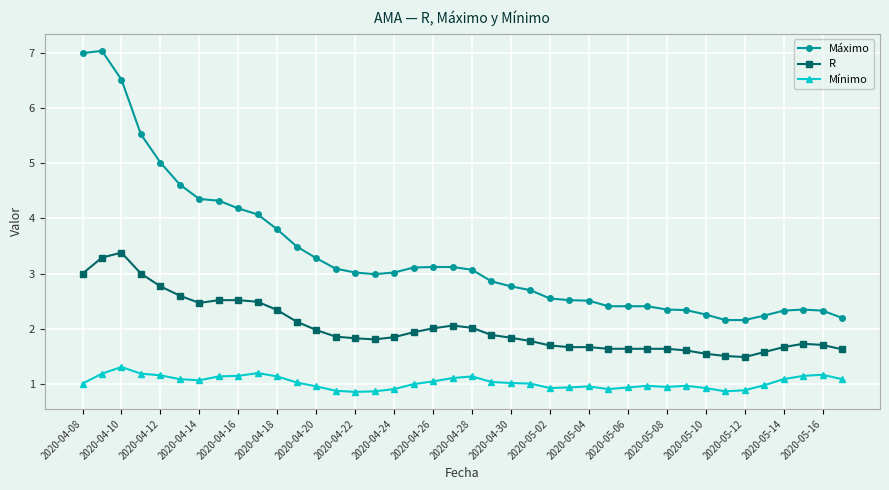

What is the value of the R point at the 21st from the left?

2.0